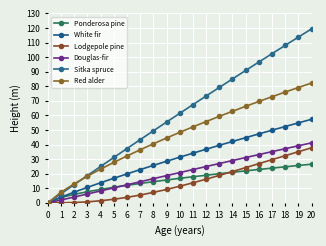

What value does the Sitka spruce series have at 1?

6.3